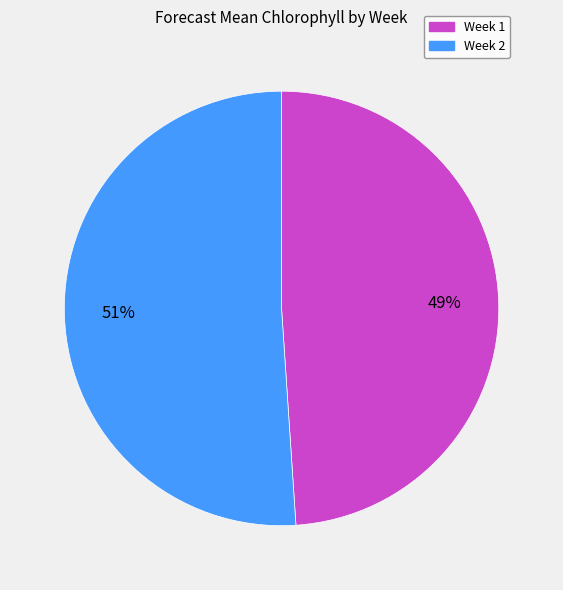

To the nearest percent, what is the combined percentage of Week 2 and Week 1?

100%